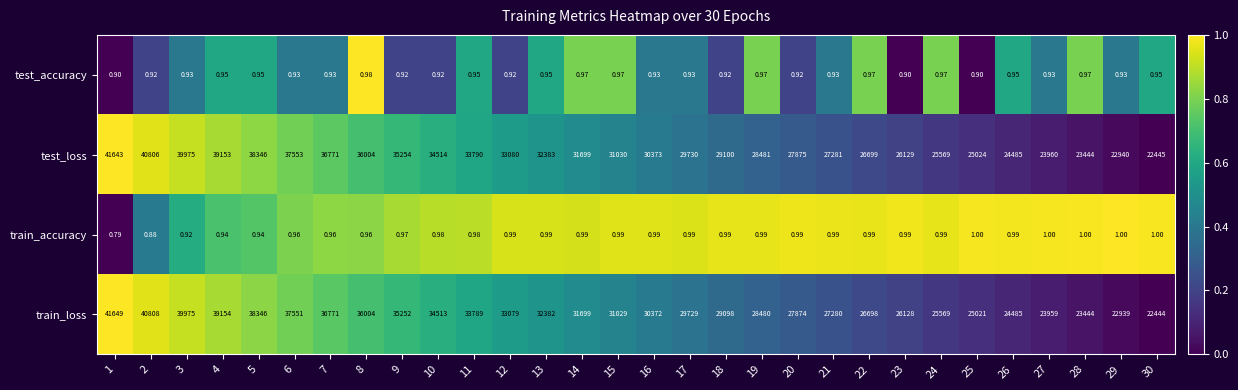

How many series are shown in this chart?

4